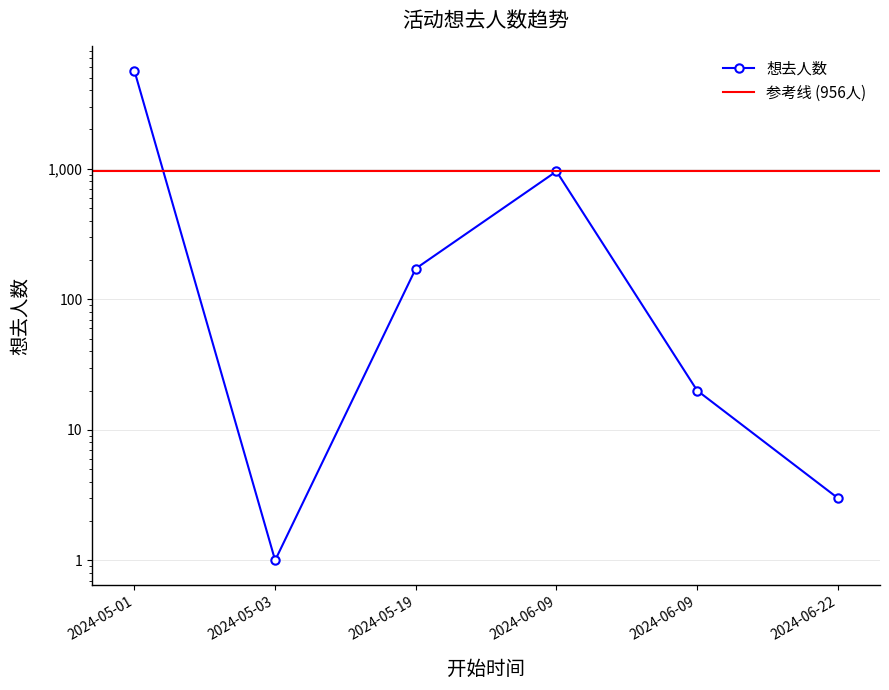

Which label corresponds to the largest value in the chart?

2024-05-01